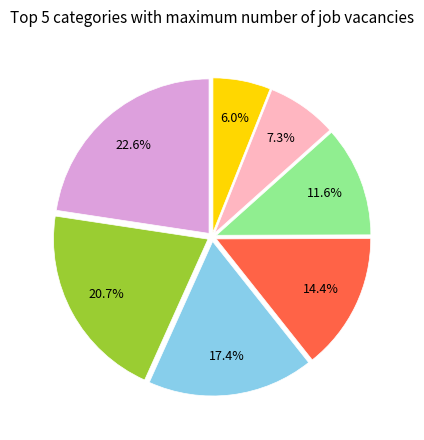

Does any single category account for the majority?

No